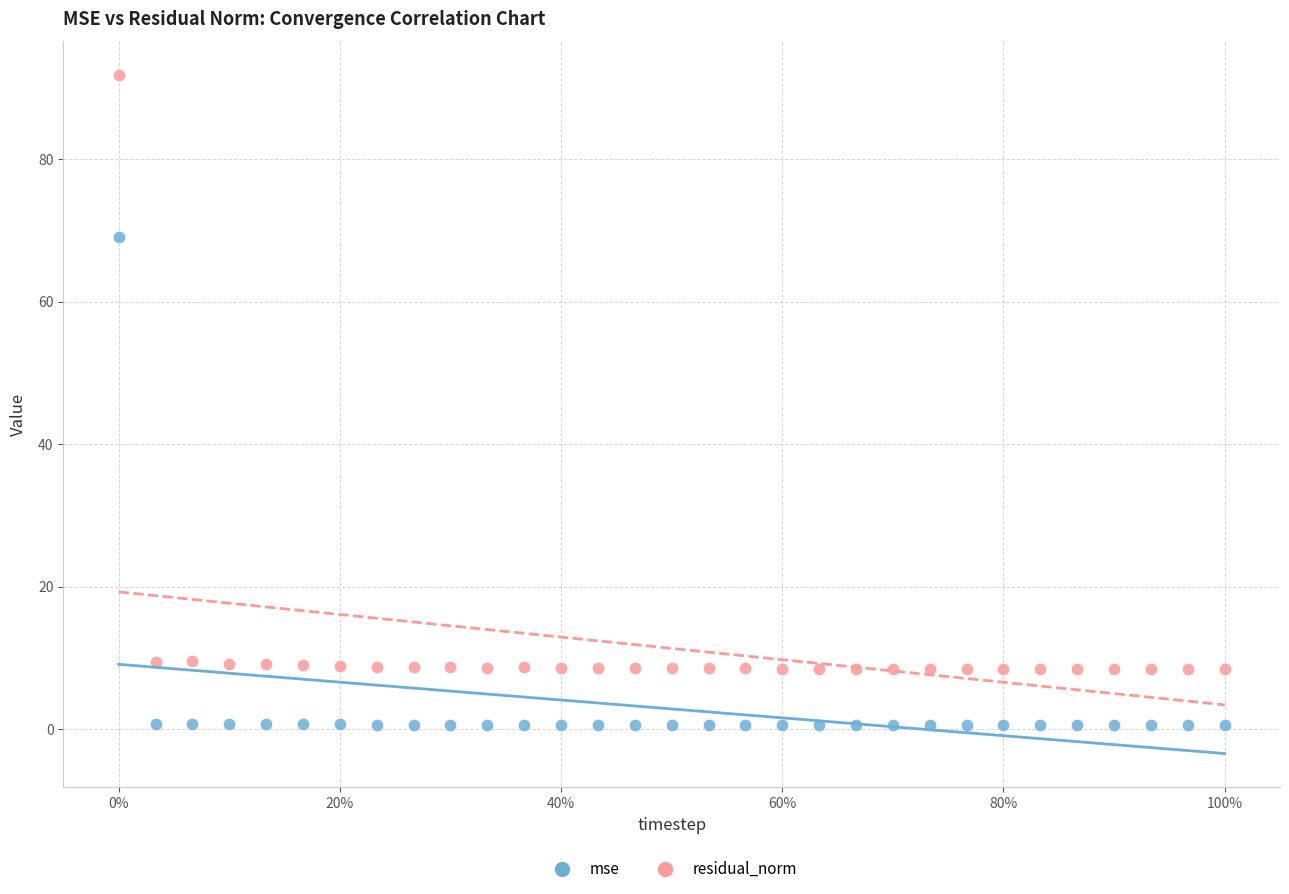

Which series has the largest Y range (max minus min)?

residual_norm